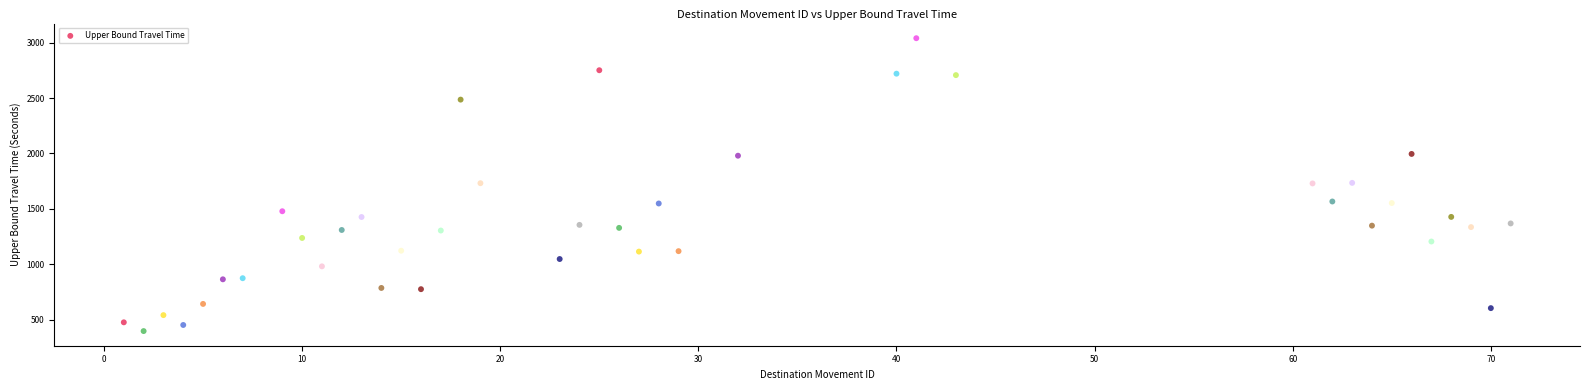

What is the range of Y values (max minus min)?

2642